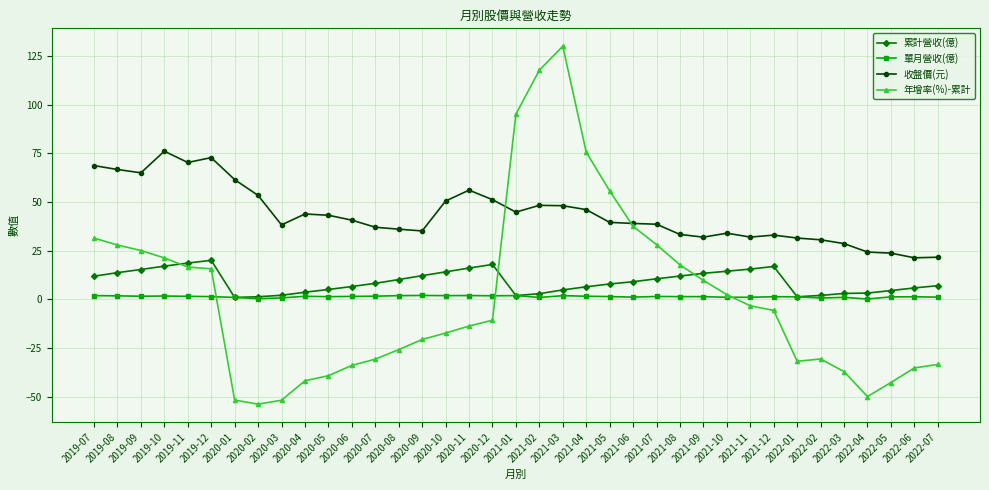

What is the maximum value for 單月營收(億)?

2.0